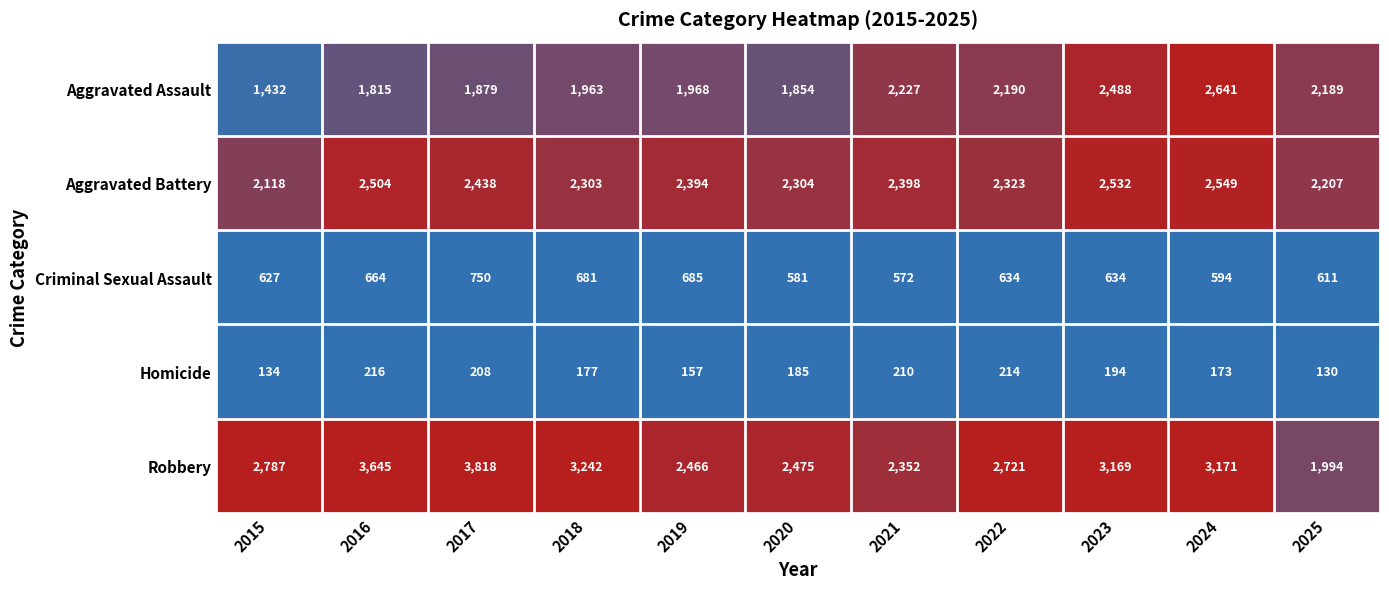

Which series has the largest total across all categories?

Robbery